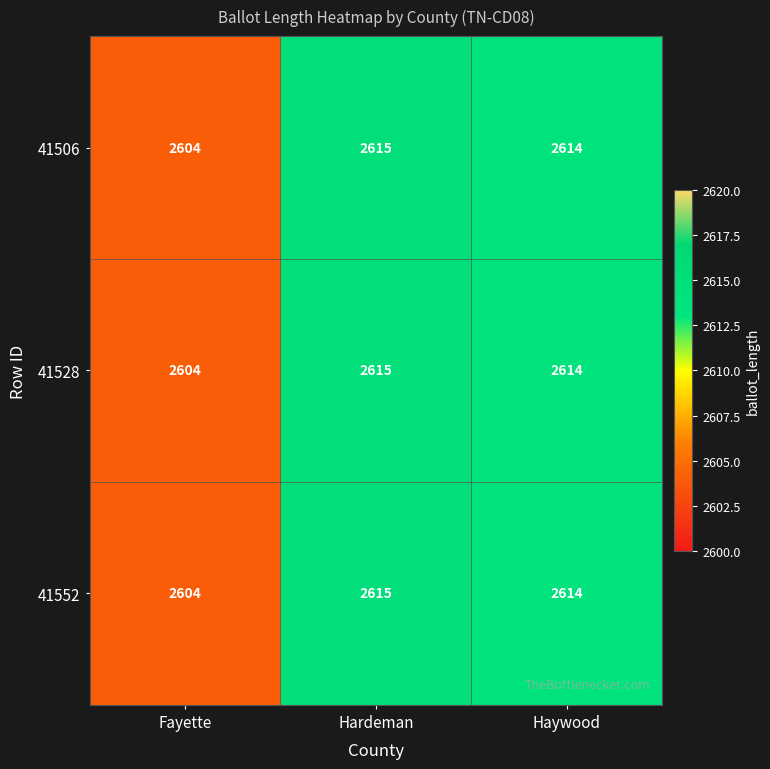

Reading right to left, extract all data points from this chart.

41506: Haywood=2614	Hardeman=2615	Fayette=2604
41528: Haywood=2614	Hardeman=2615	Fayette=2604
41552: Haywood=2614	Hardeman=2615	Fayette=2604